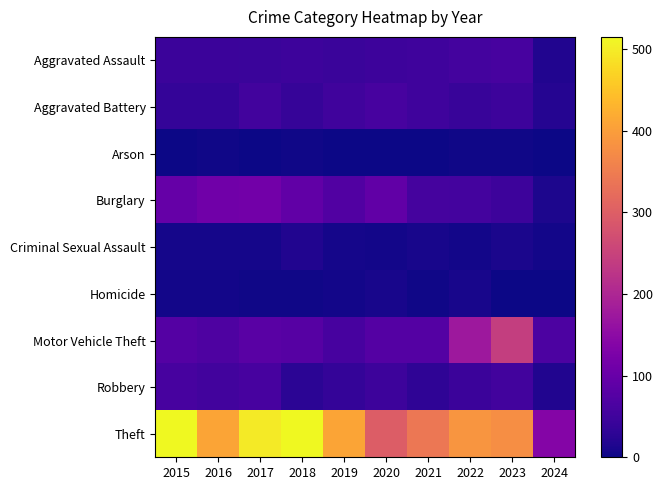

Which series has the largest range (max minus min)?

Theft